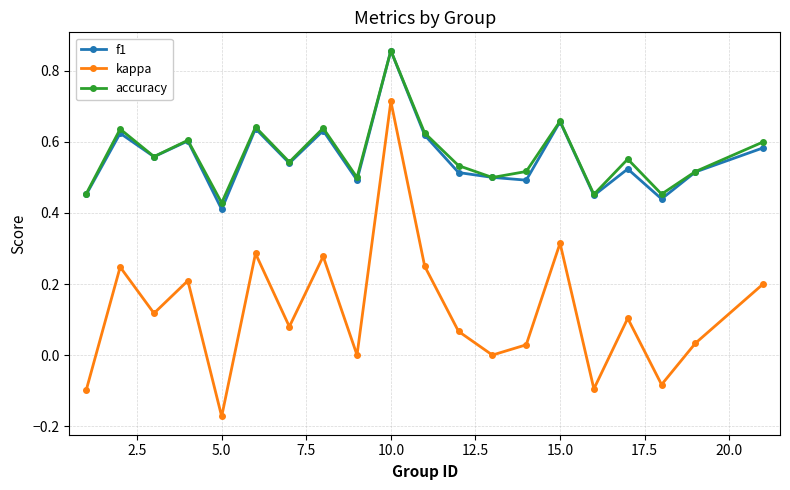

True or false: kappa and accuracy intersect in this chart.

False